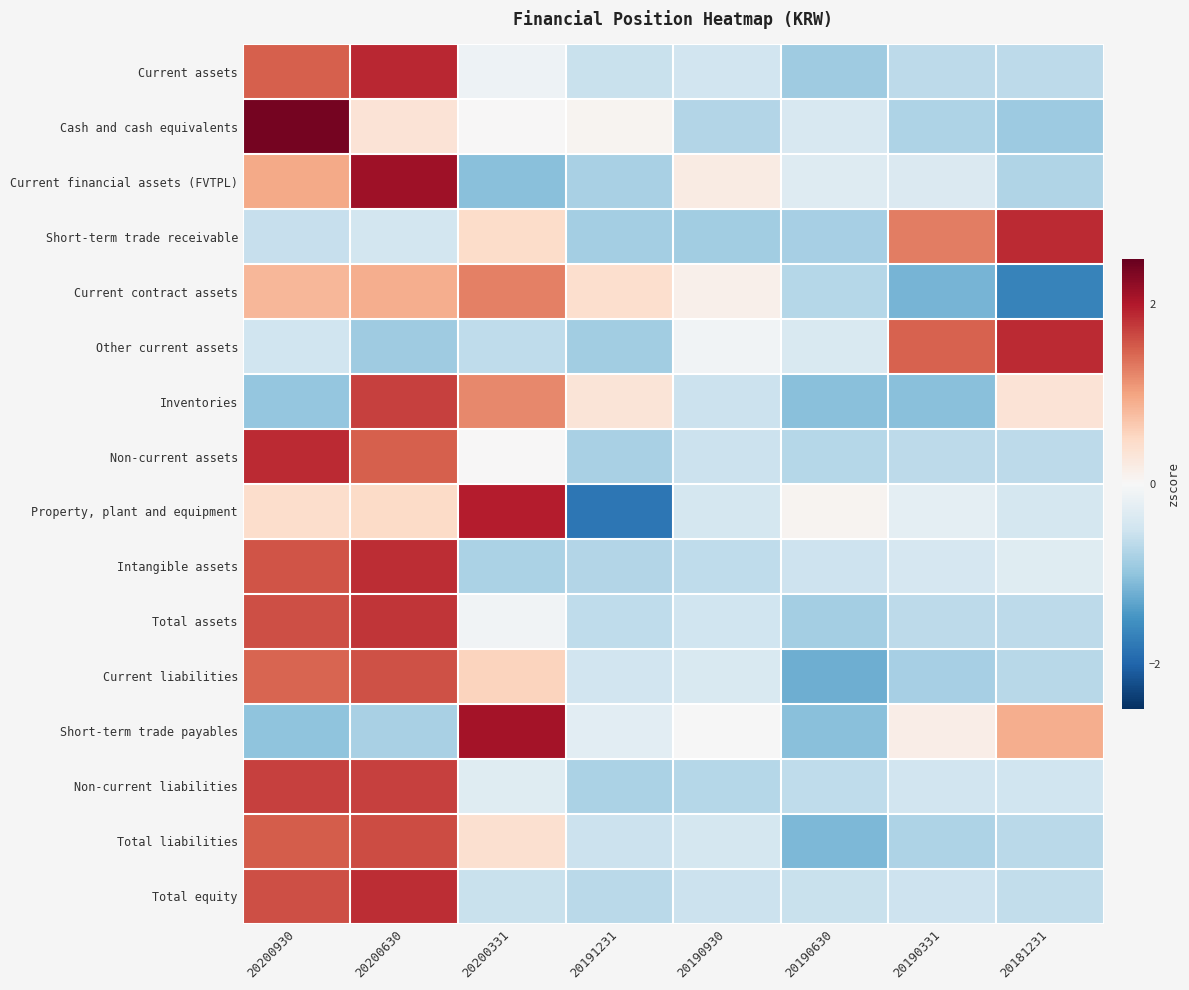

Reading right to left, what are all the values shown in this chart?

Current assets: 20181231=-0.7	20190331=-0.7	20190630=-0.9	20190930=-0.5	20191231=-0.6	20200331=-0.1	20200630=1.9	20200930=1.5
Cash and cash equivalents: 20181231=-0.9	20190331=-0.8	20190630=-0.4	20190930=-0.7	20191231=0.1	20200331=0.0	20200630=0.3	20200930=2.4
Current financial assets (FVTPL): 20181231=-0.7	20190331=-0.4	20190630=-0.3	20190930=0.2	20191231=-0.8	20200331=-1.0	20200630=2.1	20200930=0.9
Short-term trade receivable: 20181231=1.9	20190331=1.3	20190630=-0.8	20190930=-0.9	20191231=-0.9	20200331=0.5	20200630=-0.5	20200930=-0.6
Current contract assets: 20181231=-1.7	20190331=-1.2	20190630=-0.7	20190930=0.1	20191231=0.4	20200331=1.3	20200630=0.9	20200930=0.8
Other current assets: 20181231=1.9	20190331=1.5	20190630=-0.4	20190930=-0.1	20191231=-0.9	20200331=-0.6	20200630=-0.9	20200930=-0.5
Inventories: 20181231=0.3	20190331=-1.0	20190630=-1.0	20190930=-0.5	20191231=0.3	20200331=1.2	20200630=1.7	20200930=-1.0
Non-current assets: 20181231=-0.7	20190331=-0.7	20190630=-0.7	20190930=-0.5	20191231=-0.8	20200331=0.0	20200630=1.5	20200930=1.9
Property, plant and equipment: 20181231=-0.4	20190331=-0.3	20190630=0.1	20190930=-0.4	20191231=-1.8	20200331=2.0	20200630=0.5	20200930=0.4
Intangible assets: 20181231=-0.3	20190331=-0.4	20190630=-0.5	20190930=-0.6	20191231=-0.7	20200331=-0.8	20200630=1.8	20200930=1.6
Total assets: 20181231=-0.7	20190331=-0.7	20190630=-0.9	20190930=-0.5	20191231=-0.6	20200331=-0.1	20200630=1.8	20200930=1.6
Current liabilities: 20181231=-0.7	20190331=-0.8	20190630=-1.2	20190930=-0.4	20191231=-0.5	20200331=0.6	20200630=1.6	20200930=1.5
Short-term trade payables: 20181231=0.9	20190331=0.2	20190630=-1.1	20190930=-0.0	20191231=-0.3	20200331=2.1	20200630=-0.8	20200930=-1.0
Non-current liabilities: 20181231=-0.5	20190331=-0.5	20190630=-0.6	20190930=-0.7	20191231=-0.8	20200331=-0.3	20200630=1.7	20200930=1.7
Total liabilities: 20181231=-0.7	20190331=-0.8	20190630=-1.1	20190930=-0.4	20191231=-0.5	20200331=0.4	20200630=1.6	20200930=1.5
Total equity: 20181231=-0.6	20190331=-0.5	20190630=-0.5	20190930=-0.5	20191231=-0.7	20200331=-0.6	20200630=1.8	20200930=1.6